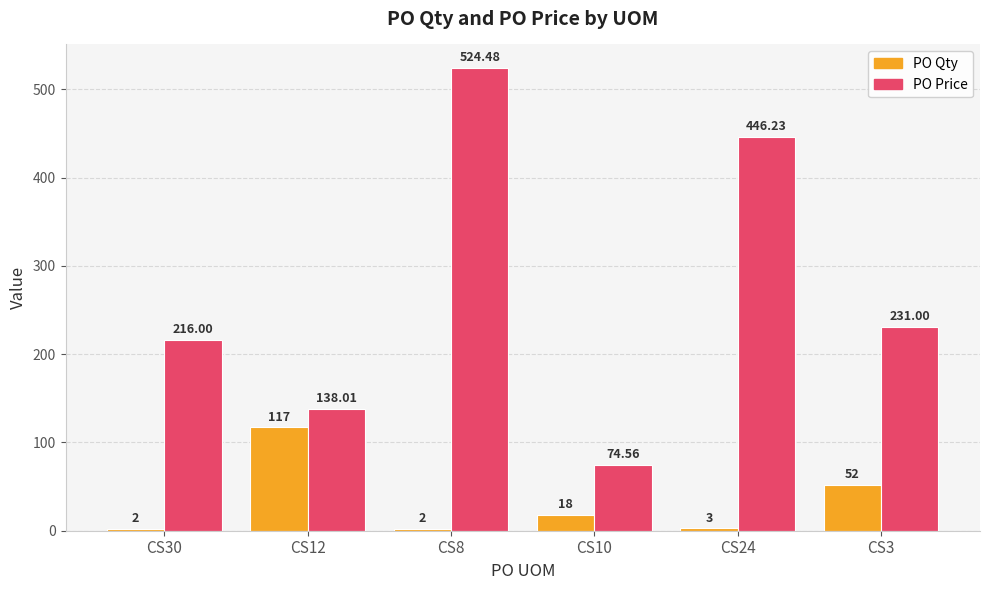

At which category is the sum across all series the highest?

CS8